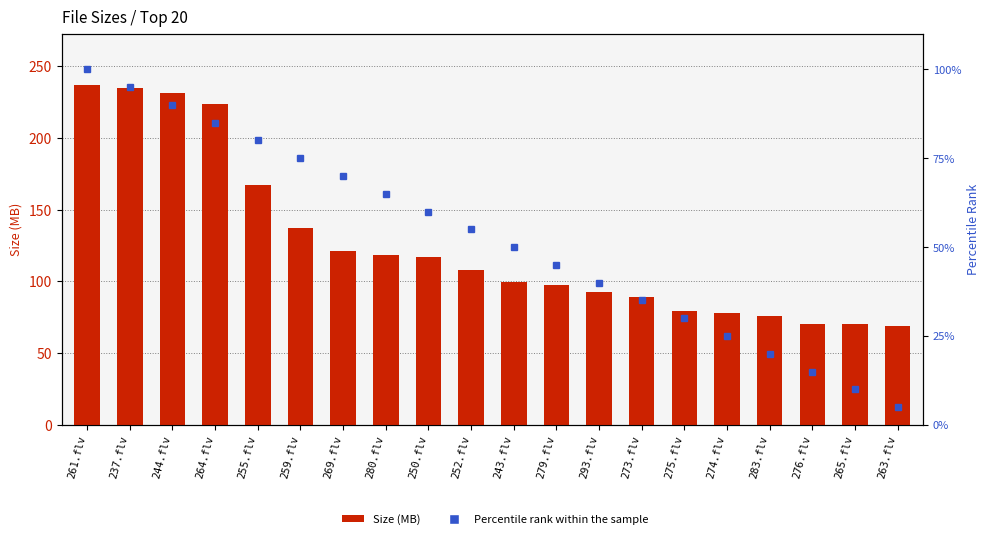

Where is Size (MB) nearest to the value 153?

255.flv